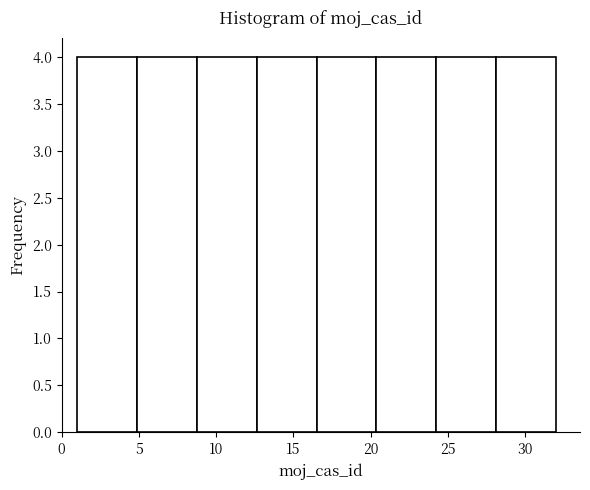

What is the height of the bar covering 24.5 to 28.0 on the x-axis? Neither the bar edges nor the heights are printed on the chart, so give them approximately, as read against the axes.

4